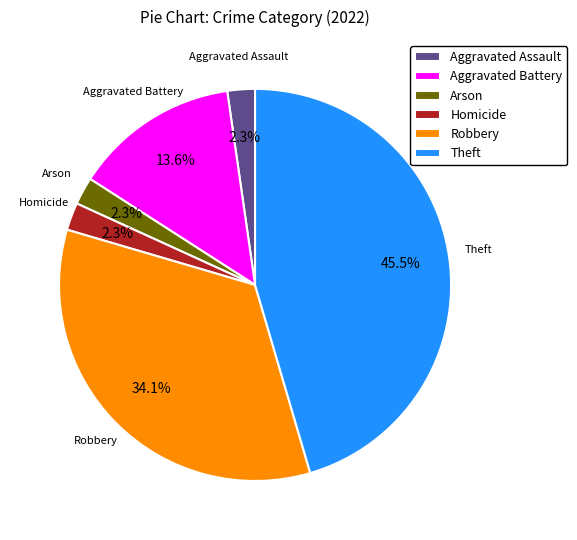

Between Aggravated Battery and Aggravated Assault, which is larger?

Aggravated Battery